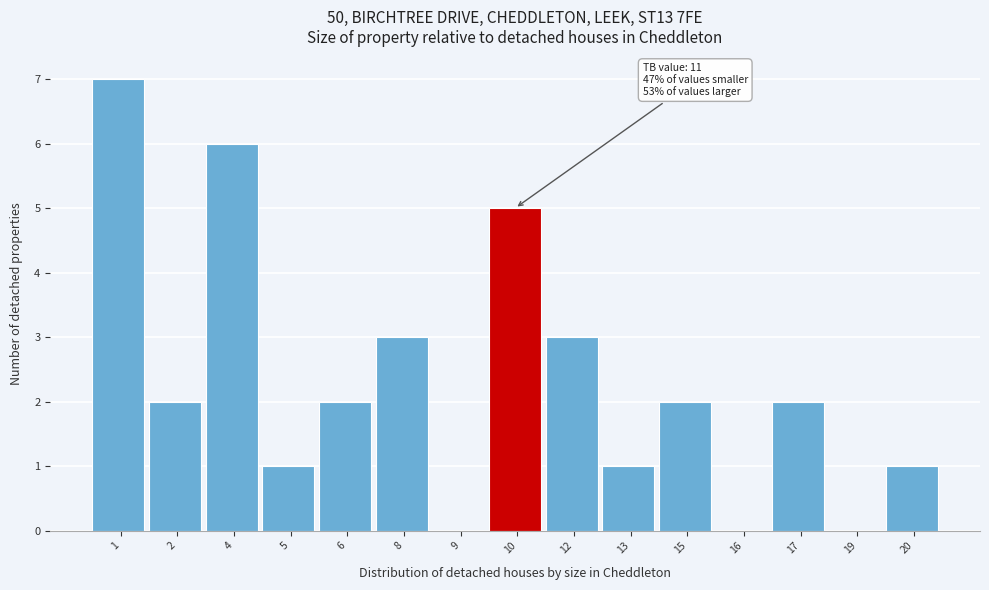

Reading left to right, transcribe all the data shown in this chart.

1=7	2=2	4=6	5=1	6=2	8=3	9=0	10=5	12=3	13=1	15=2	16=0	17=2	19=0	20=1